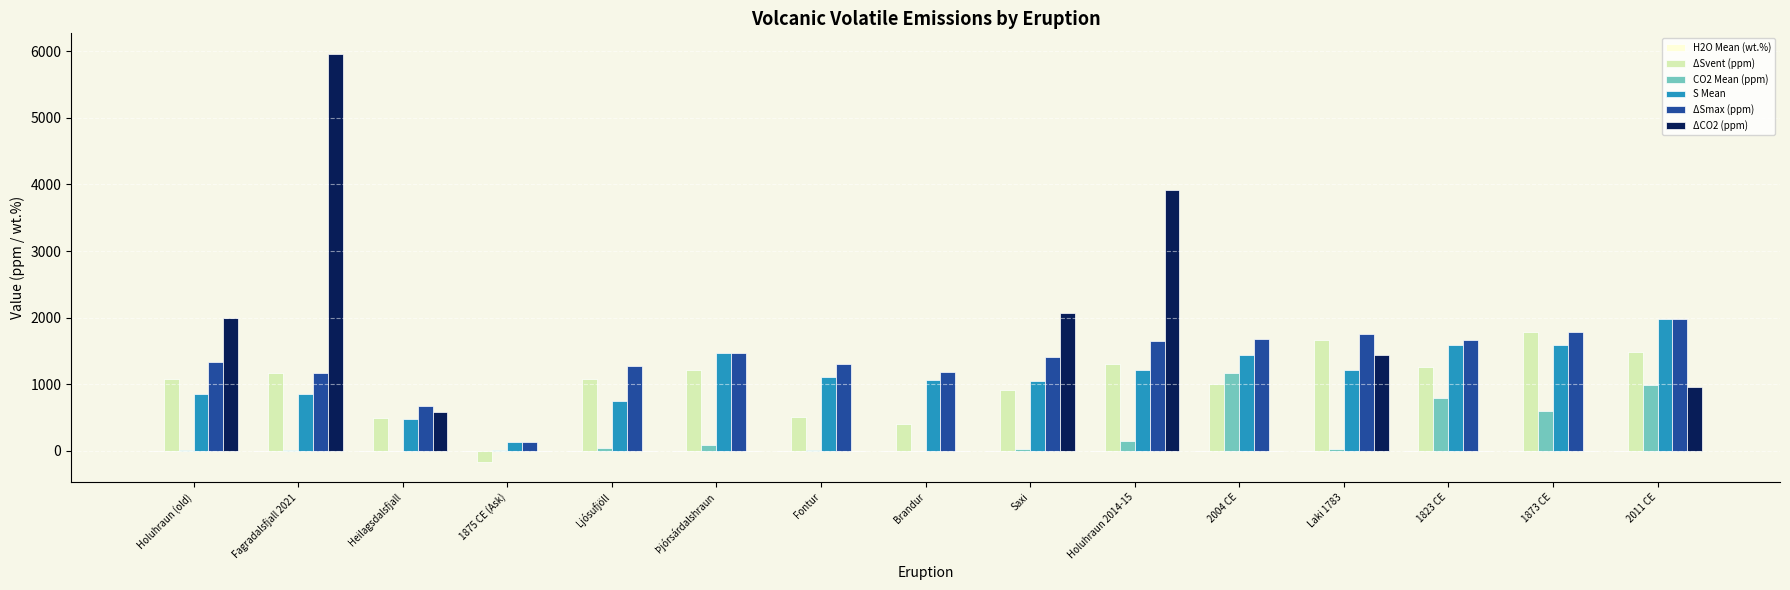

Between Brandur and Holuhraun 2014-15, which series saw the biggest shift?

ΔCO2 (ppm)